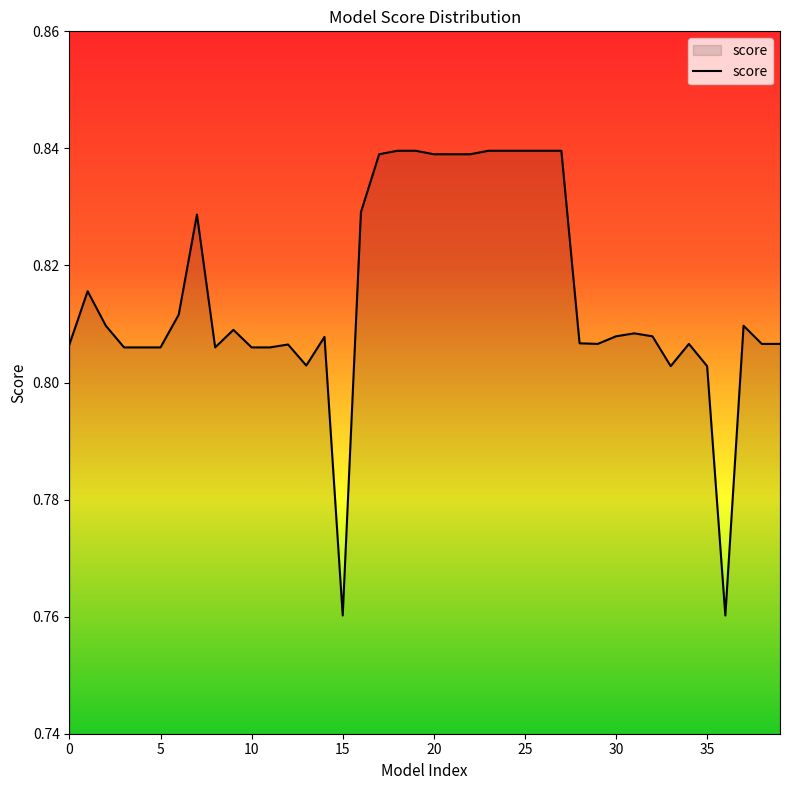

How many lines are shown in the chart?

1